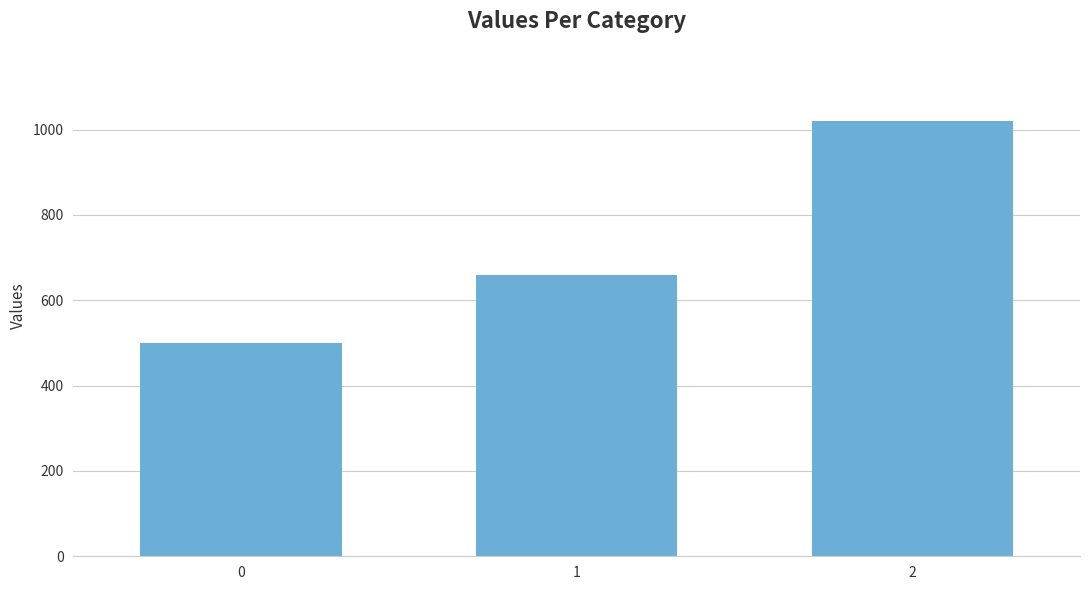

What is the value of the 1st bar from the left?

500